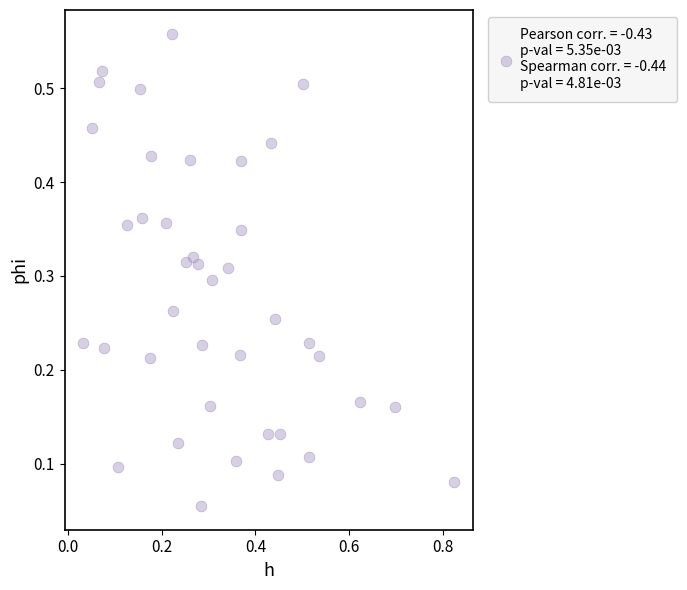

What is the range of X values (max minus min)?

0.8